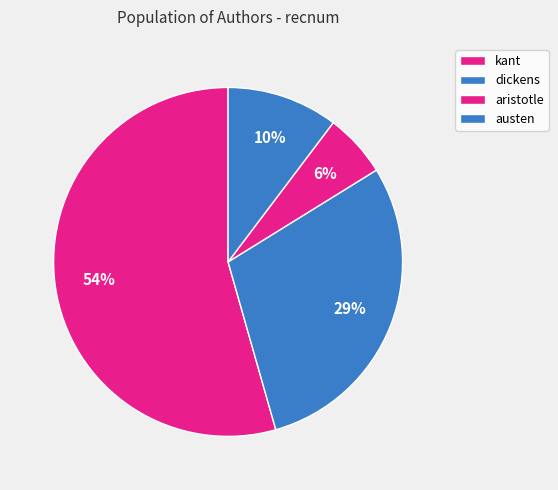

True or false: kant accounts for 66% of the total.

False